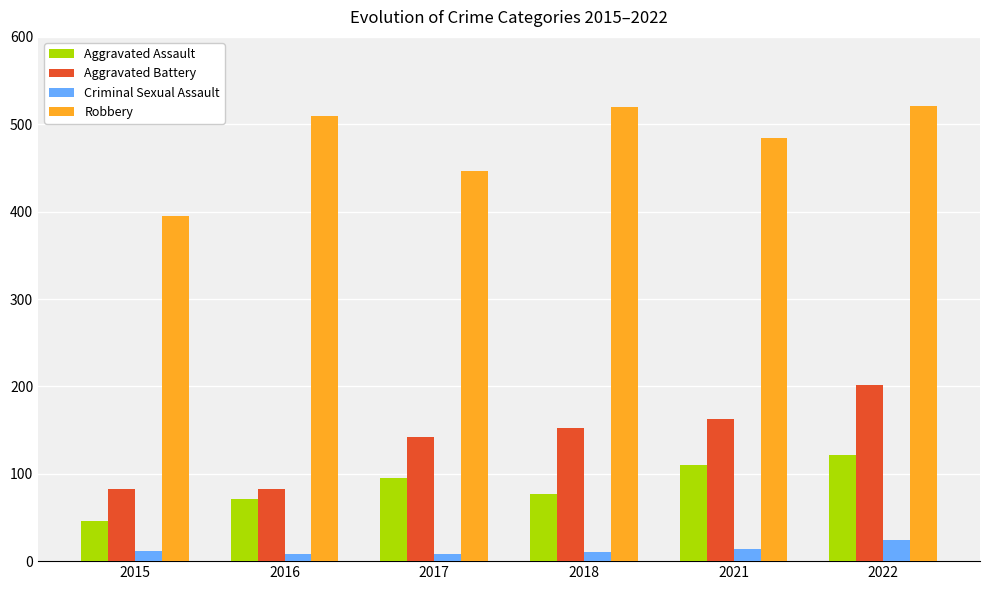

At how many categories does at least one series exceed 295?

6